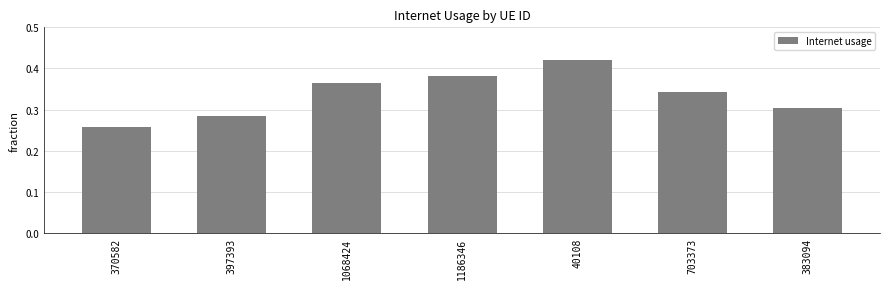

What is the label of the 5th bar from the left?

40108